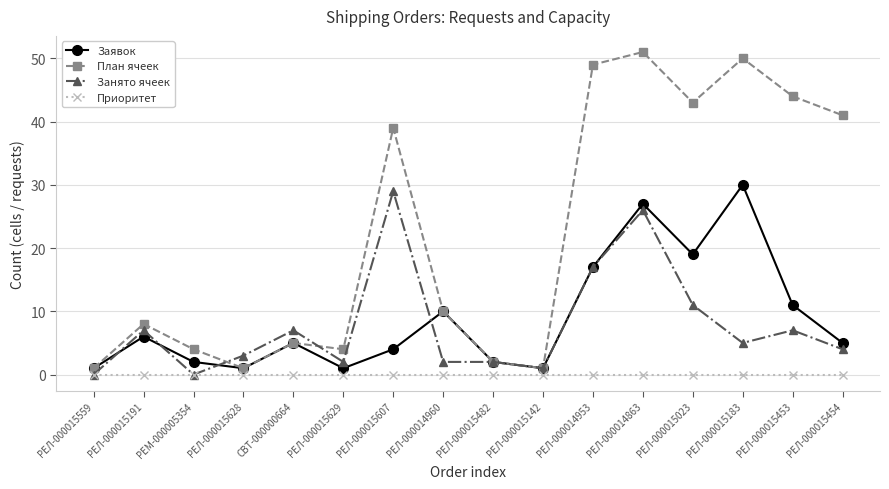

What is the difference between the maximum and second lowest values in the План ячеек series?

50